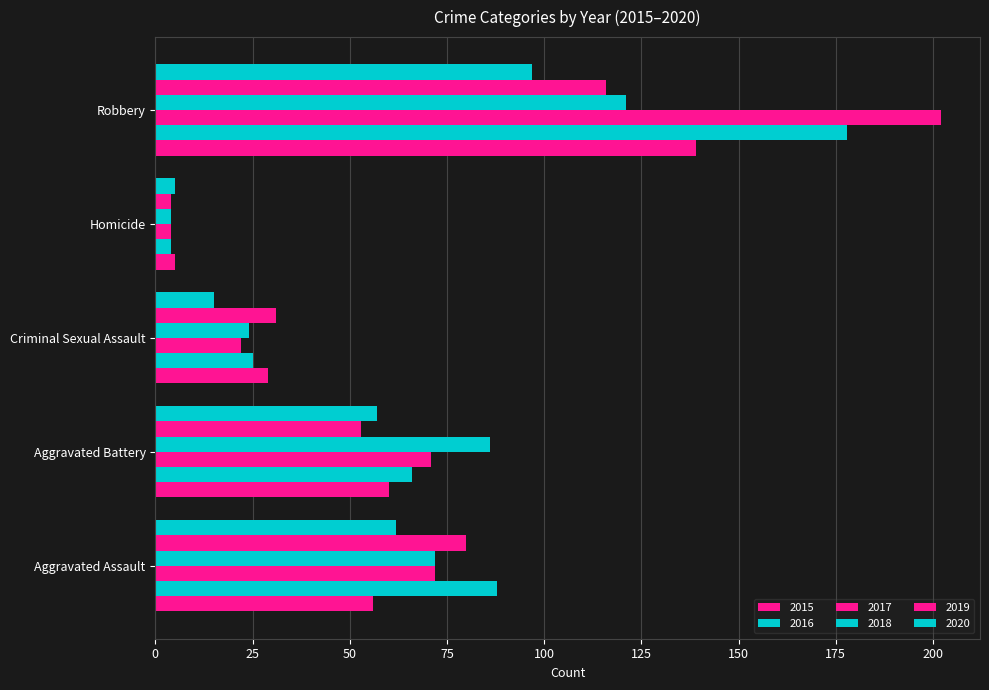

How many data points does each series have?

5